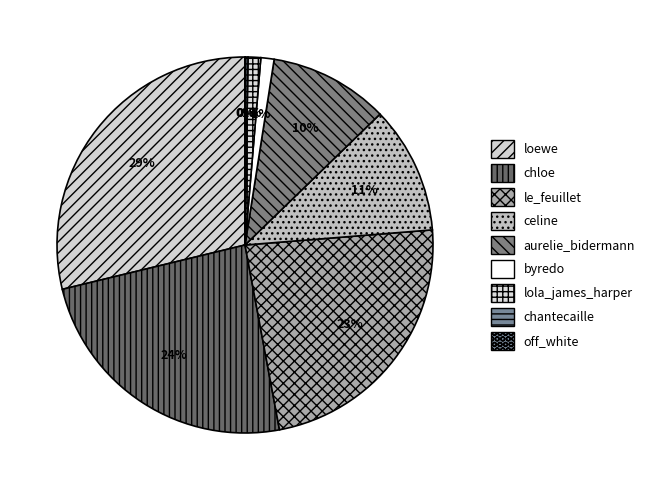

Which category has the smallest portion of the pie?

off_white